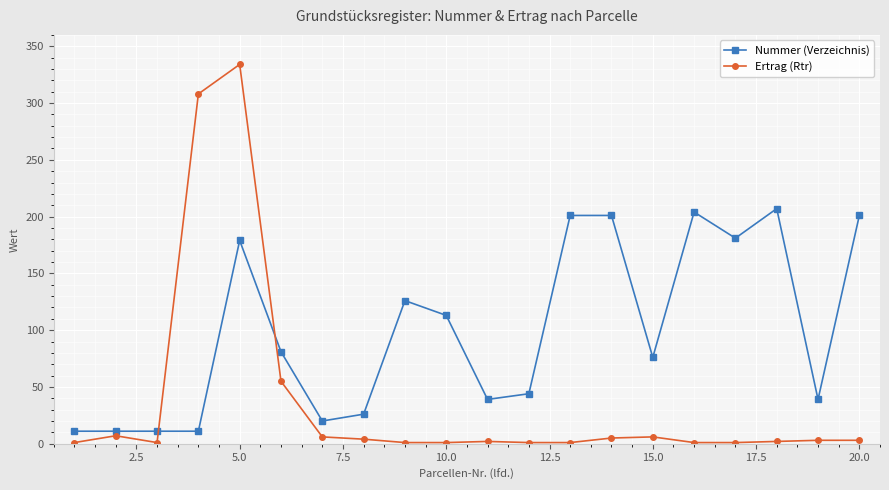

True or false: Nummer (Verzeichnis) has more than 0 interior local peaks.

True